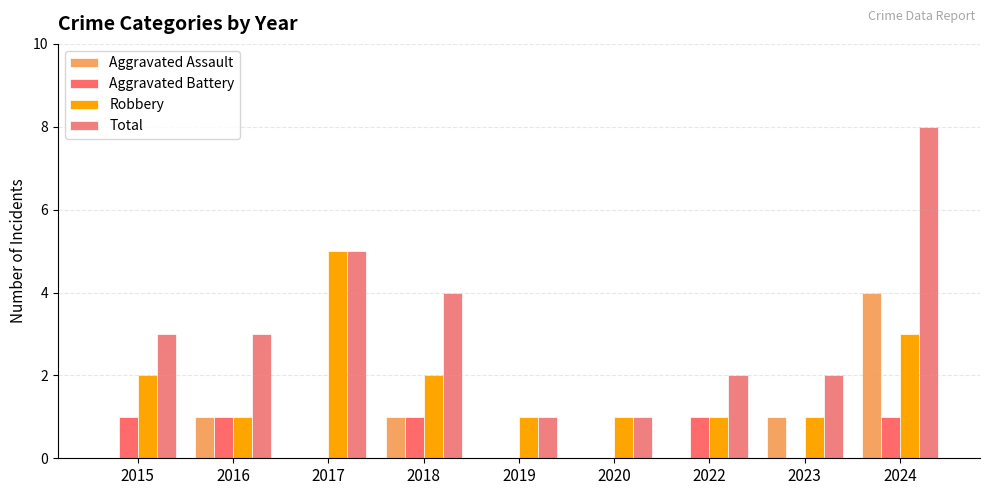

How many groups of bars are there?

9